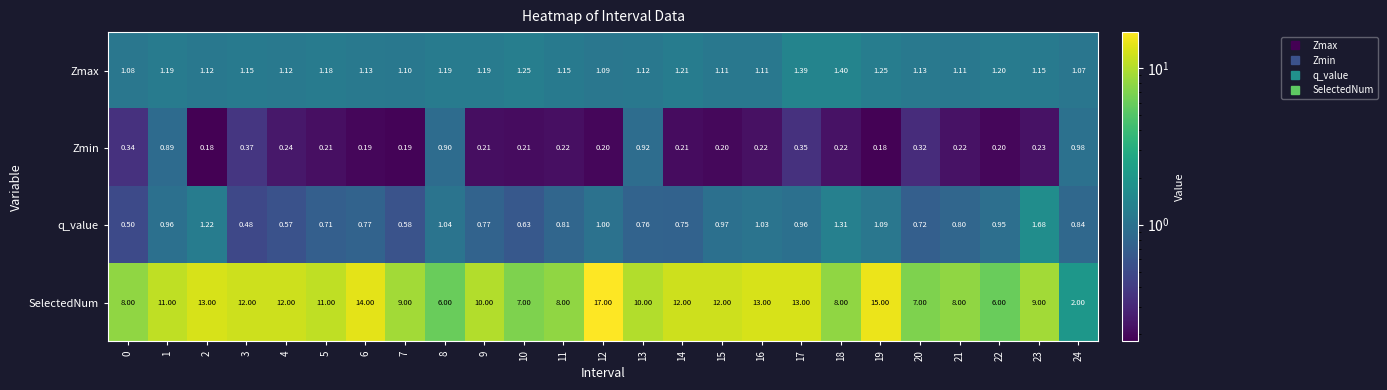

Which series has the largest total across all categories?

SelectedNum